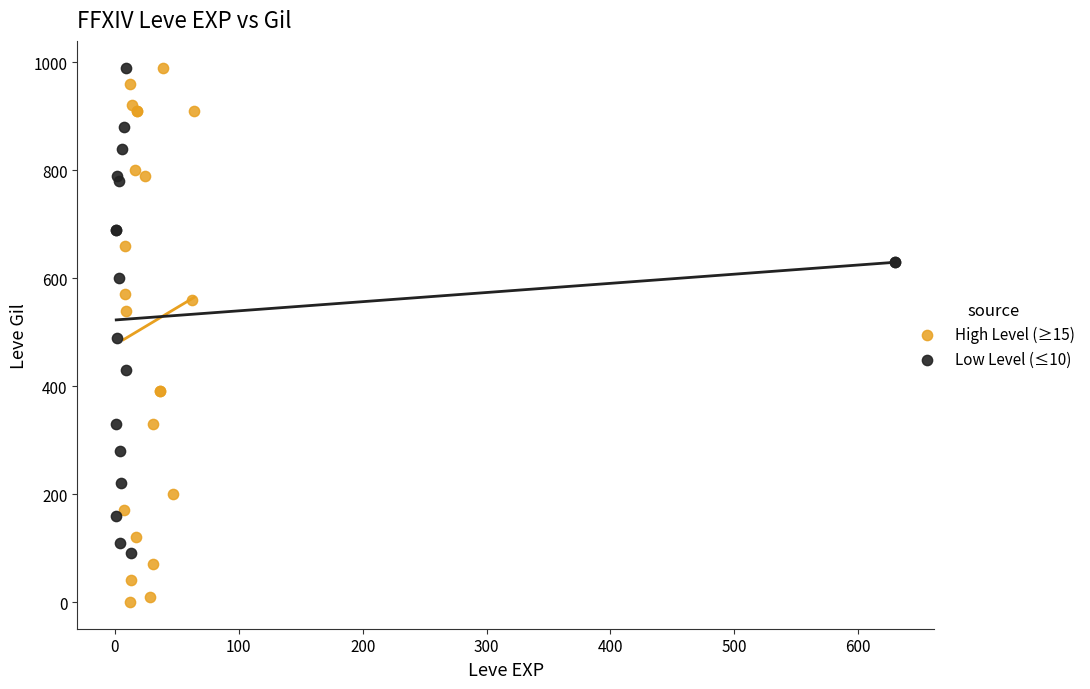

Which series has the widest spread of Y values?

High Level (≥15)